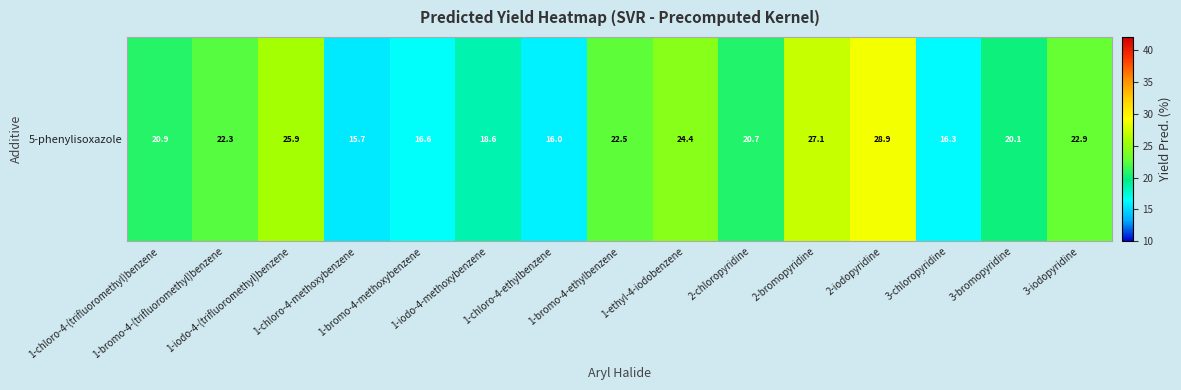

Is it true that the value at 1-chloro-4-ethylbenzene is 16.0?

True